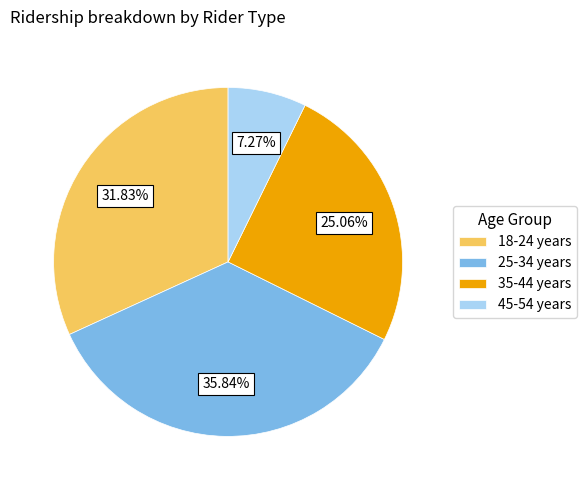

Which category has the smallest portion of the pie?

45-54 years